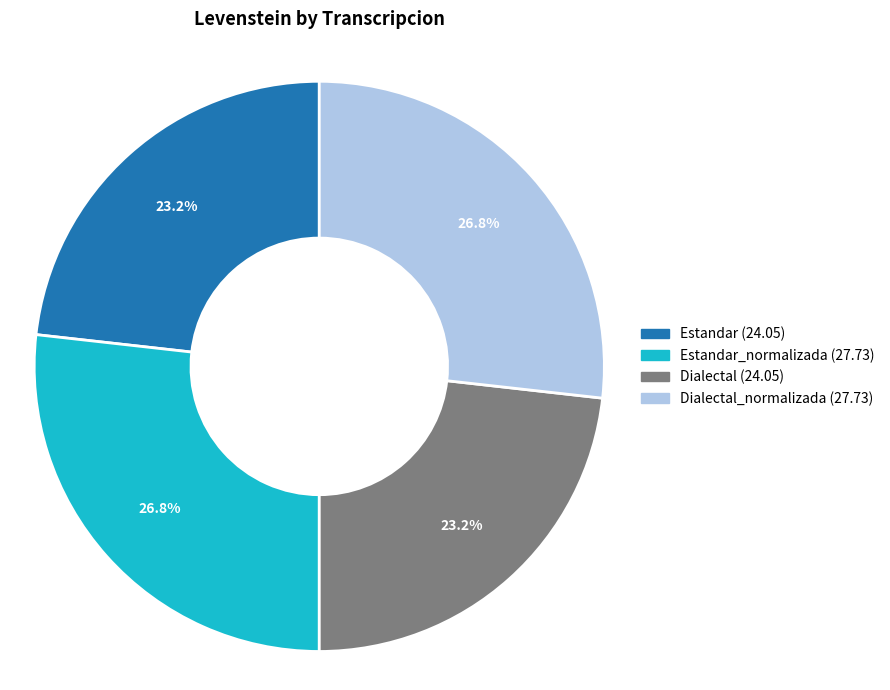

Does any single category account for the majority?

No